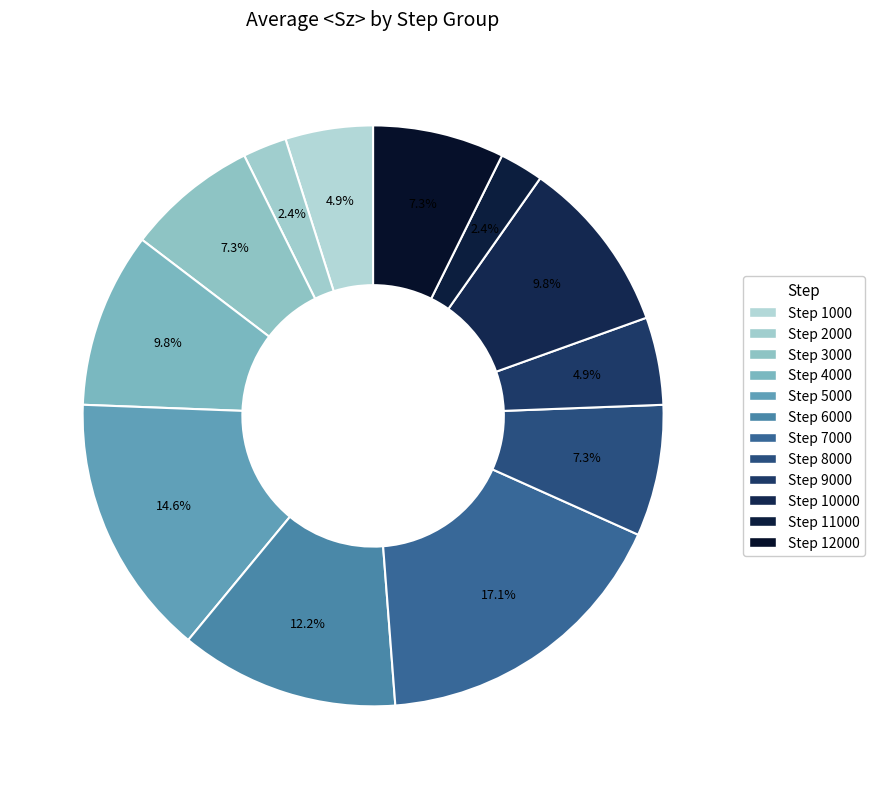

How many segments does this pie chart have?

12